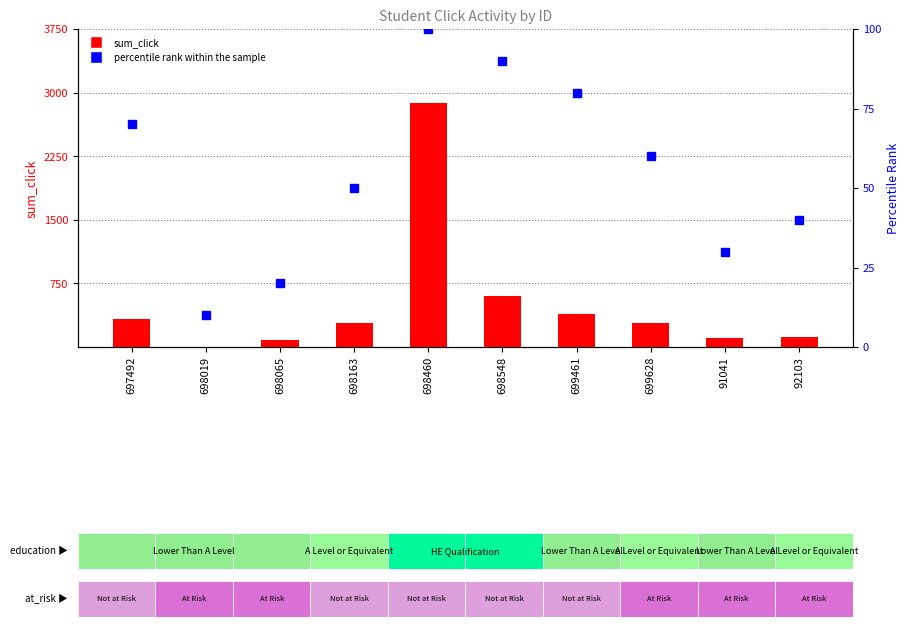

Are the bars grouped side by side (vs. stacked)?

Yes